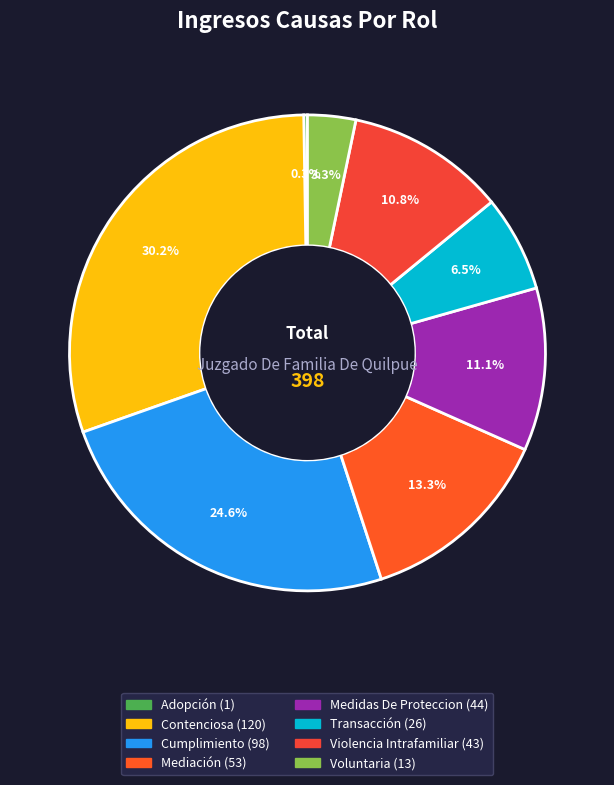

To the nearest percent, what is the combined percentage of Cumplimiento and Transacción?

31%